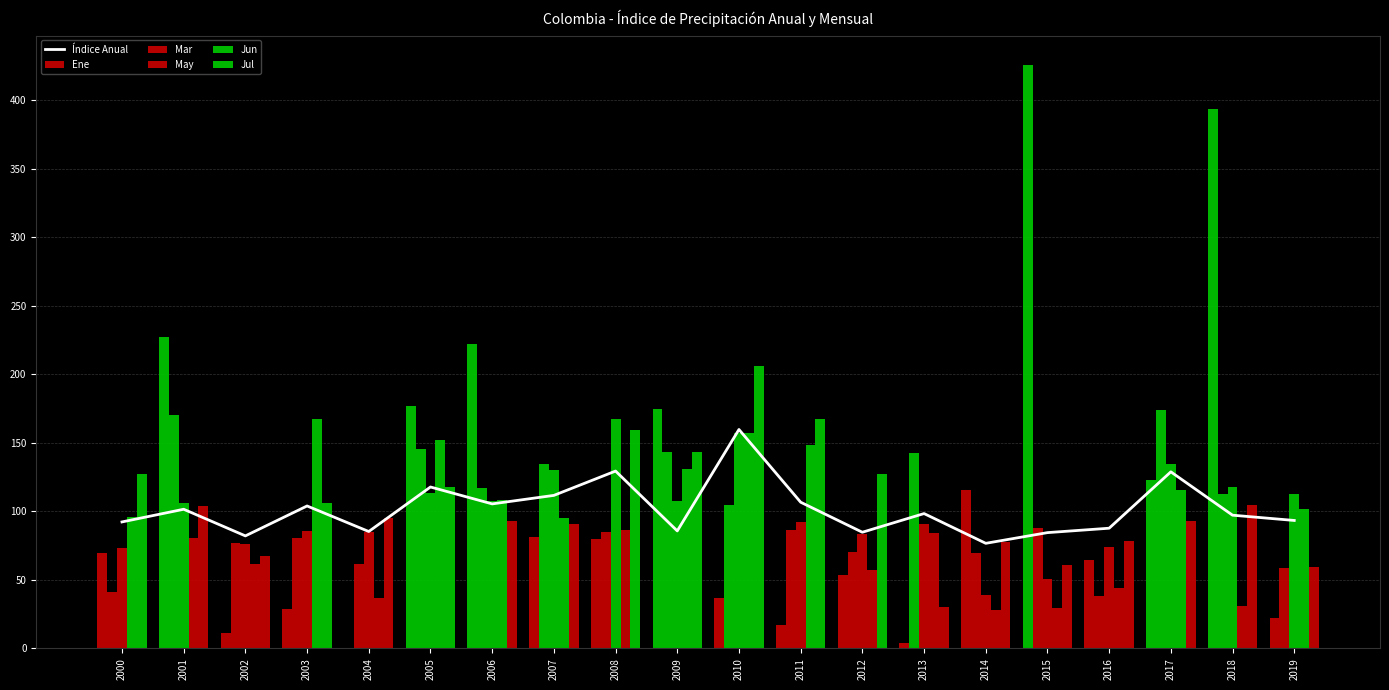

How many data points in Jun are above 94?

10